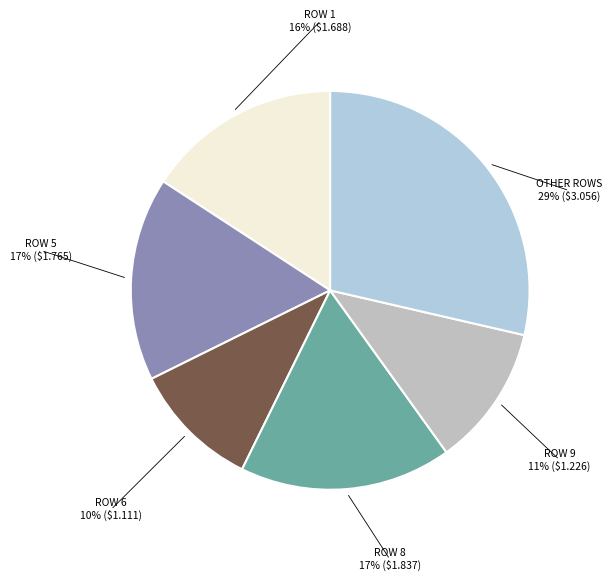

The Row 7 slice represents 1% of the pie. True or false?

False